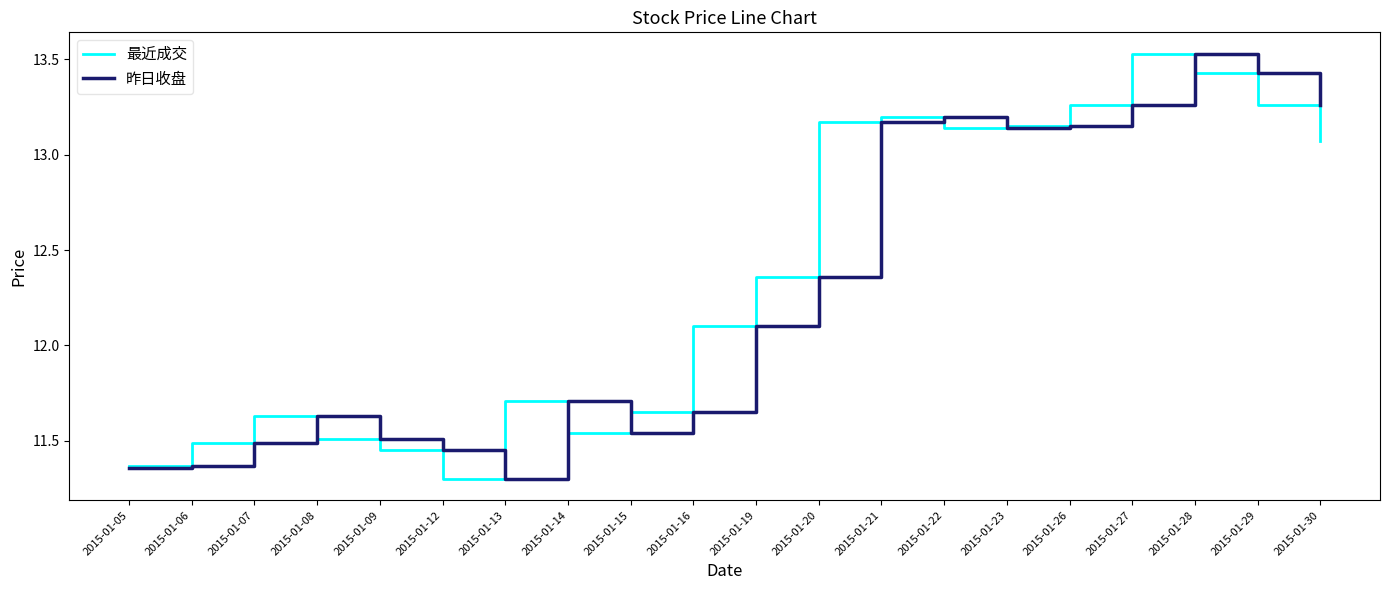

In 昨日收盘, how many points are lower than both neighbors (excluding endpoints)?

3